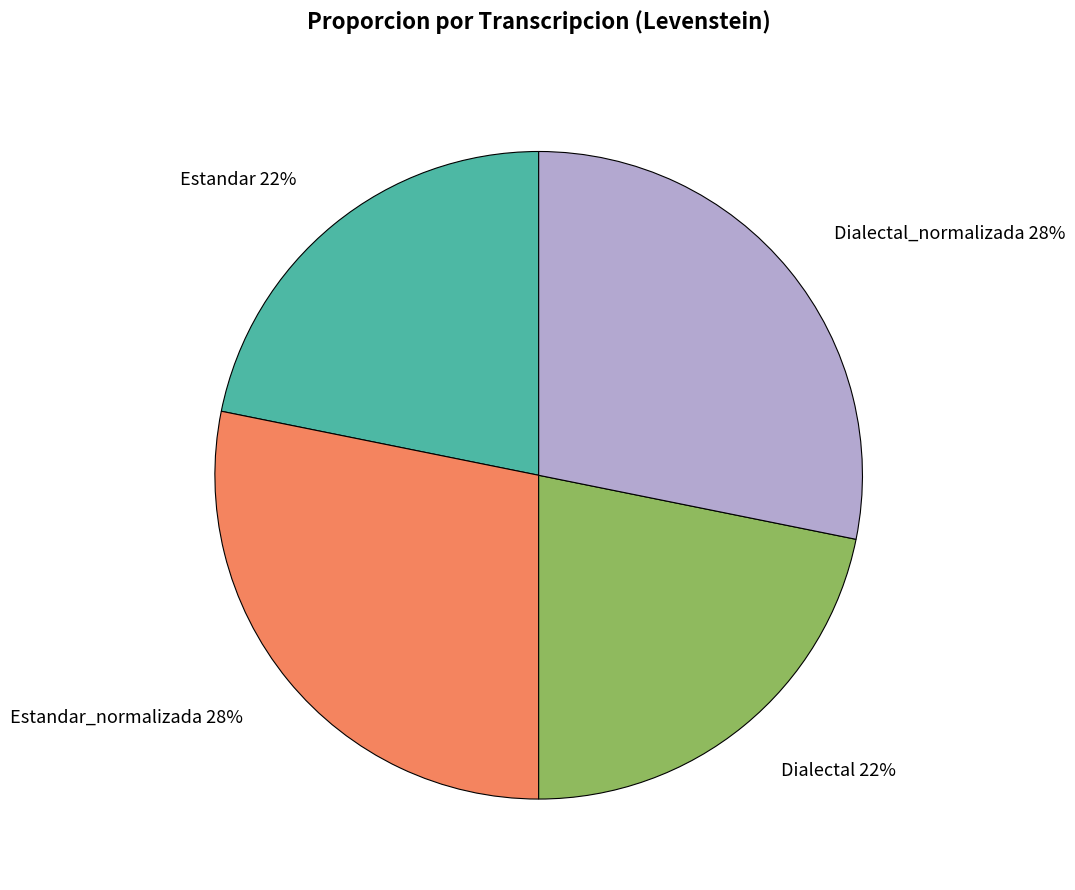

The Estandar 22% slice represents 33% of the pie. True or false?

False